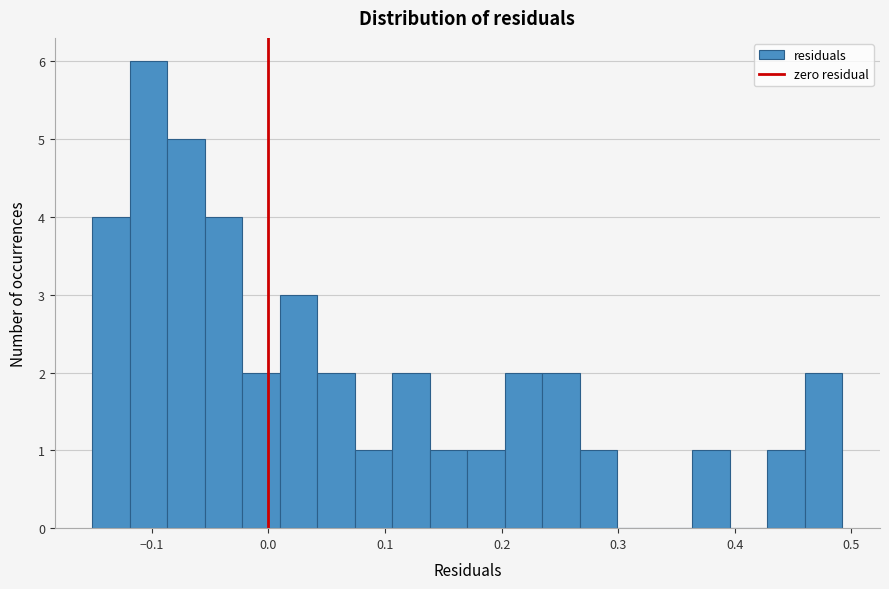

Around what value on the x-axis is the tallest bar? Give the approximate position of its centre, as read against the axis.

-0.10